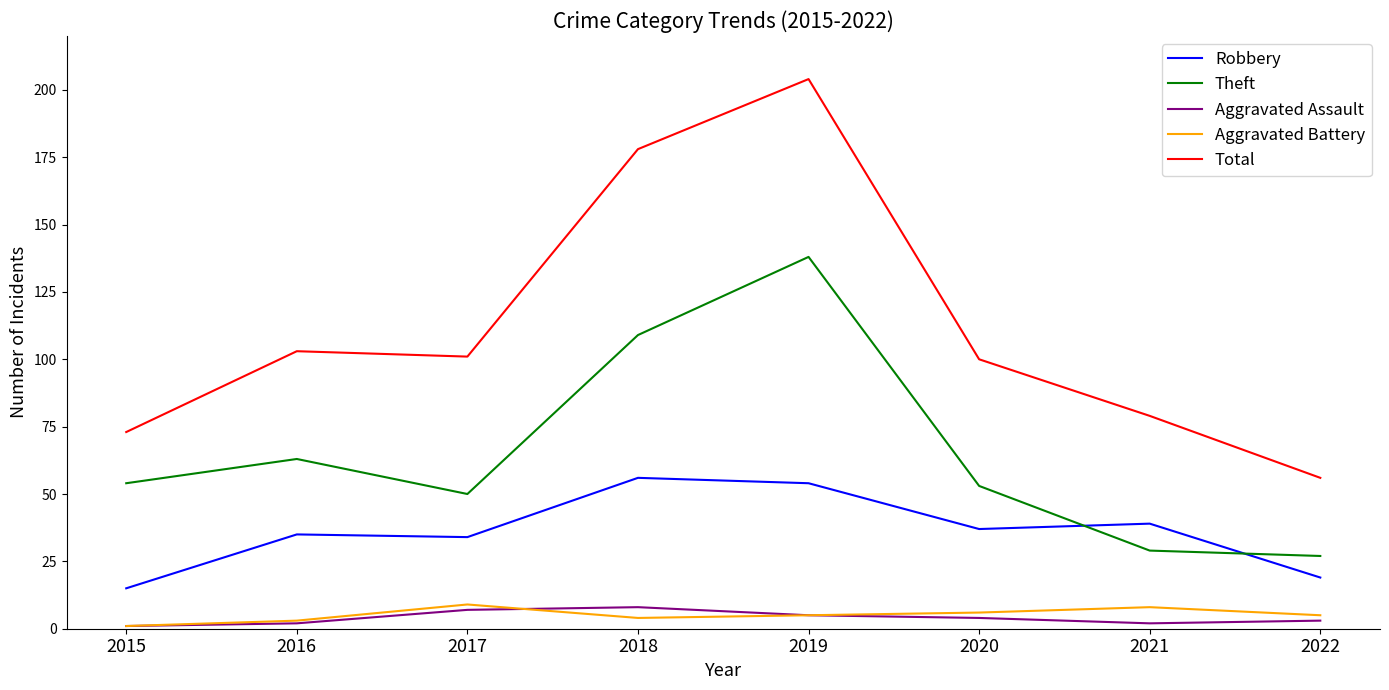

Which series has the widest spread of values?

Total